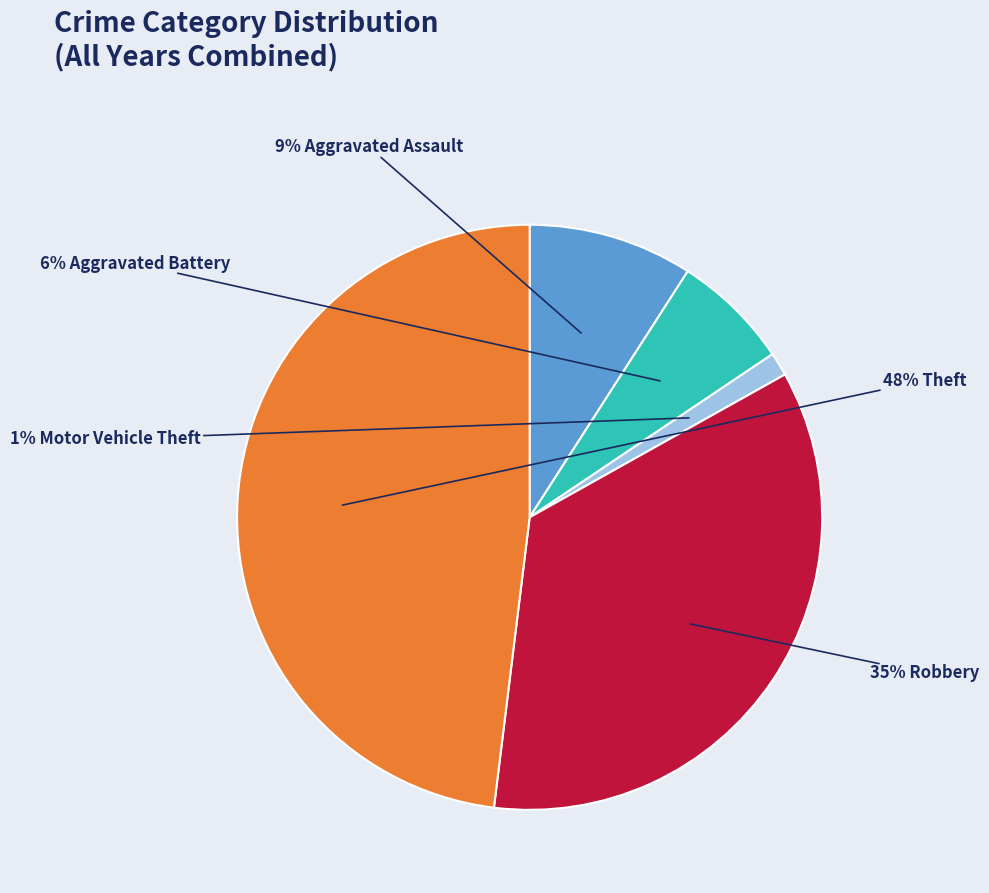

Does any single category account for the majority?

No